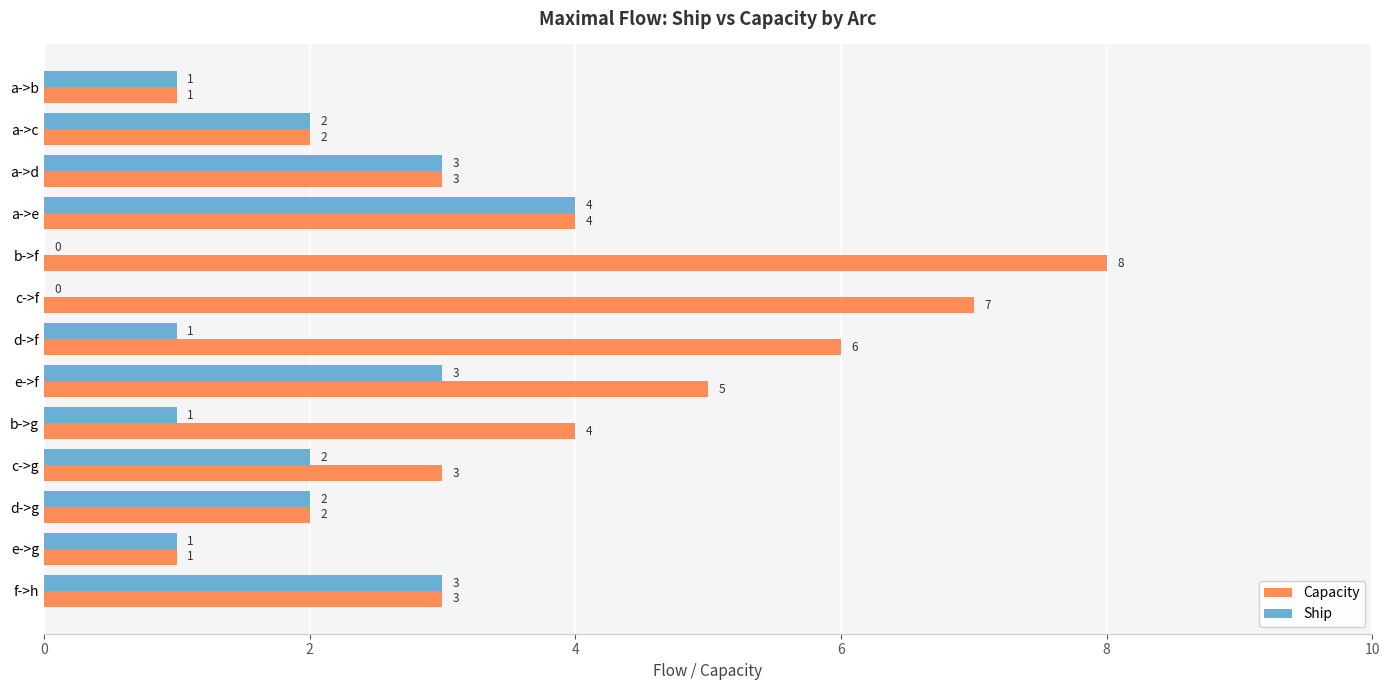

Which series has the largest range (max minus min)?

Capacity